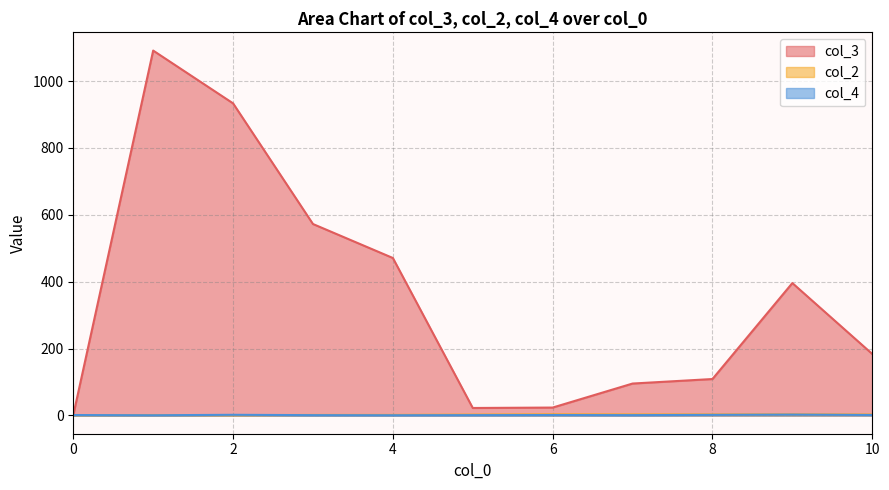

How many values in the col_4 series are below 1?

2